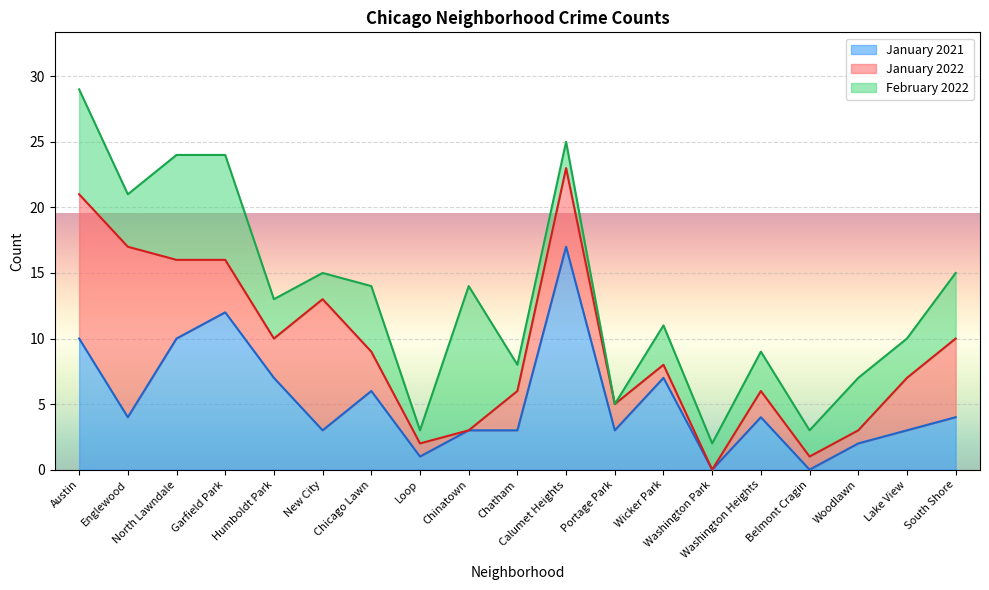

True or false: January 2021 has more than 1 points higher than both neighbors.

True